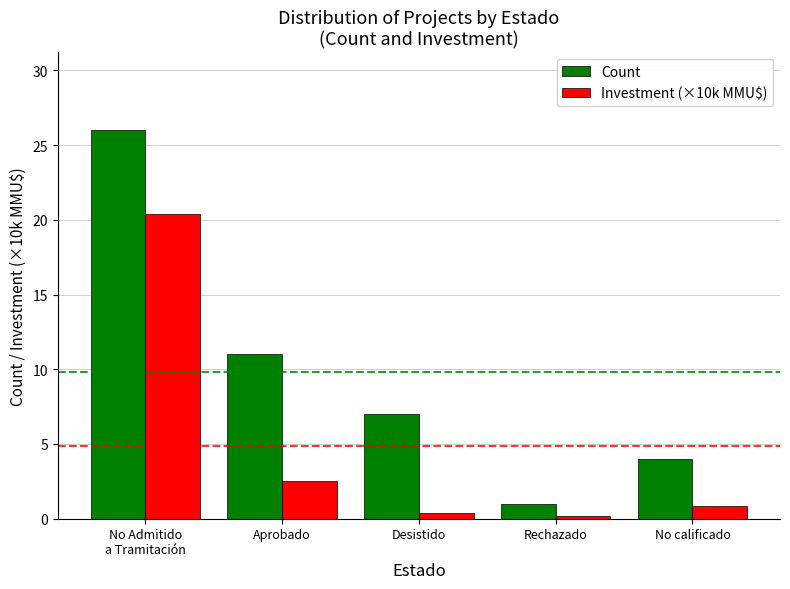

What are all the series names shown in the legend?

Count, Investment (×10k MMU$)